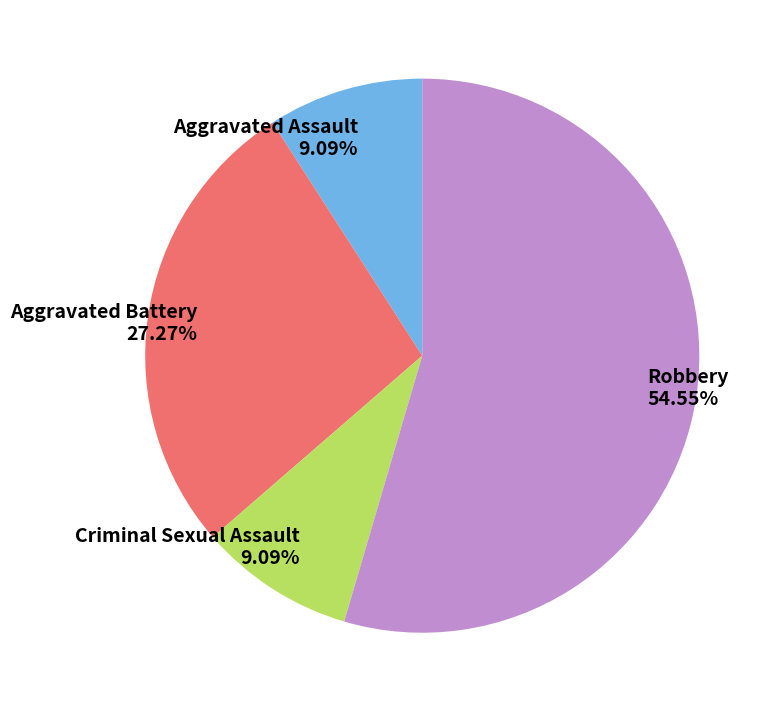

Which category has the biggest portion of the pie?

Robbery